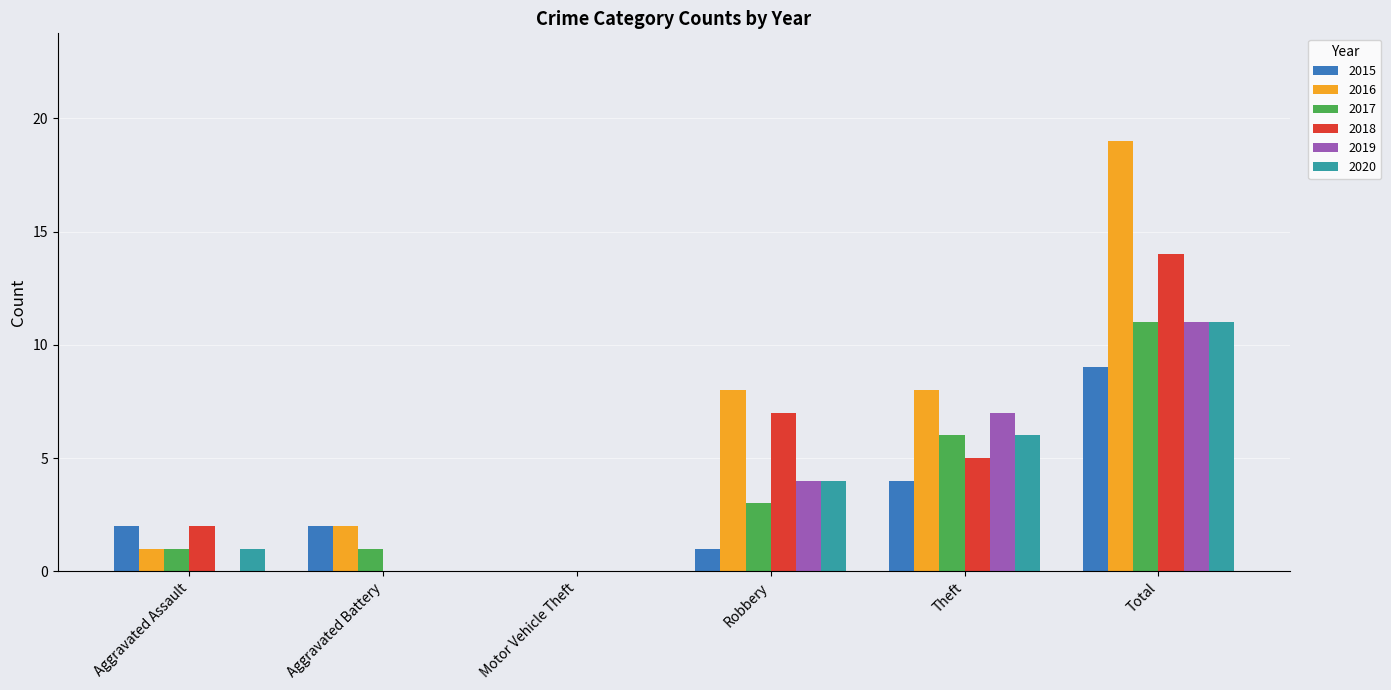

Count the number of categories in the chart.

6